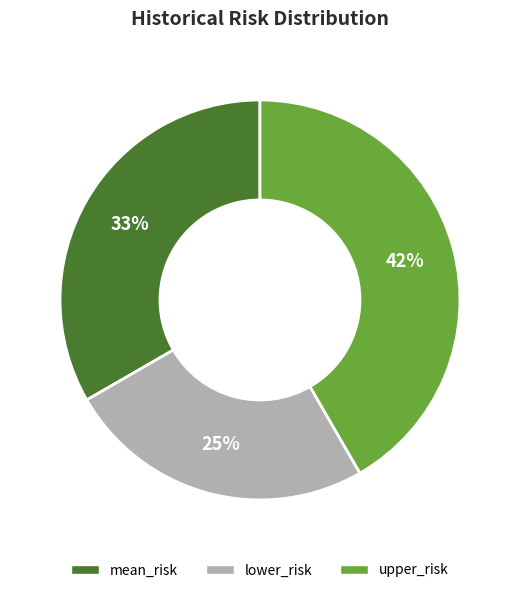

Combined, do mean_risk and upper_risk account for over 50%?

Yes